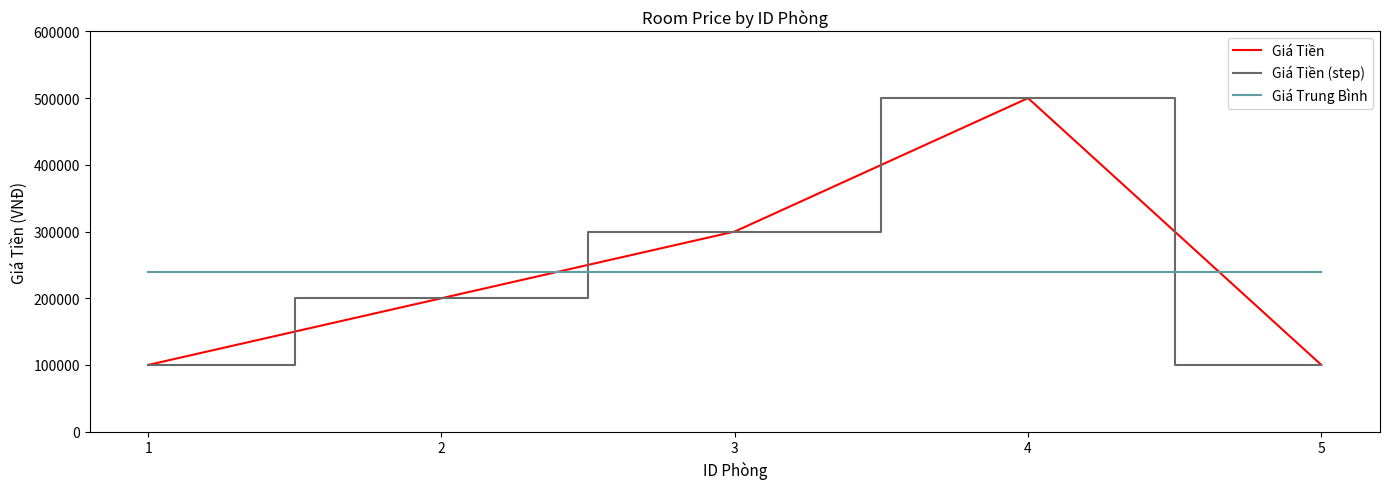

What is the difference between the highest and lowest values at 4?

260000